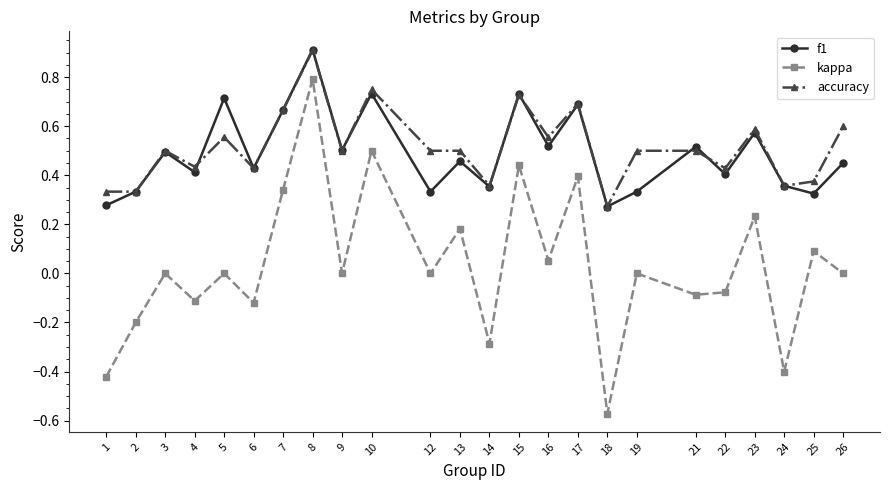

At 12, list the series in order from smallest to largest.

kappa, f1, accuracy